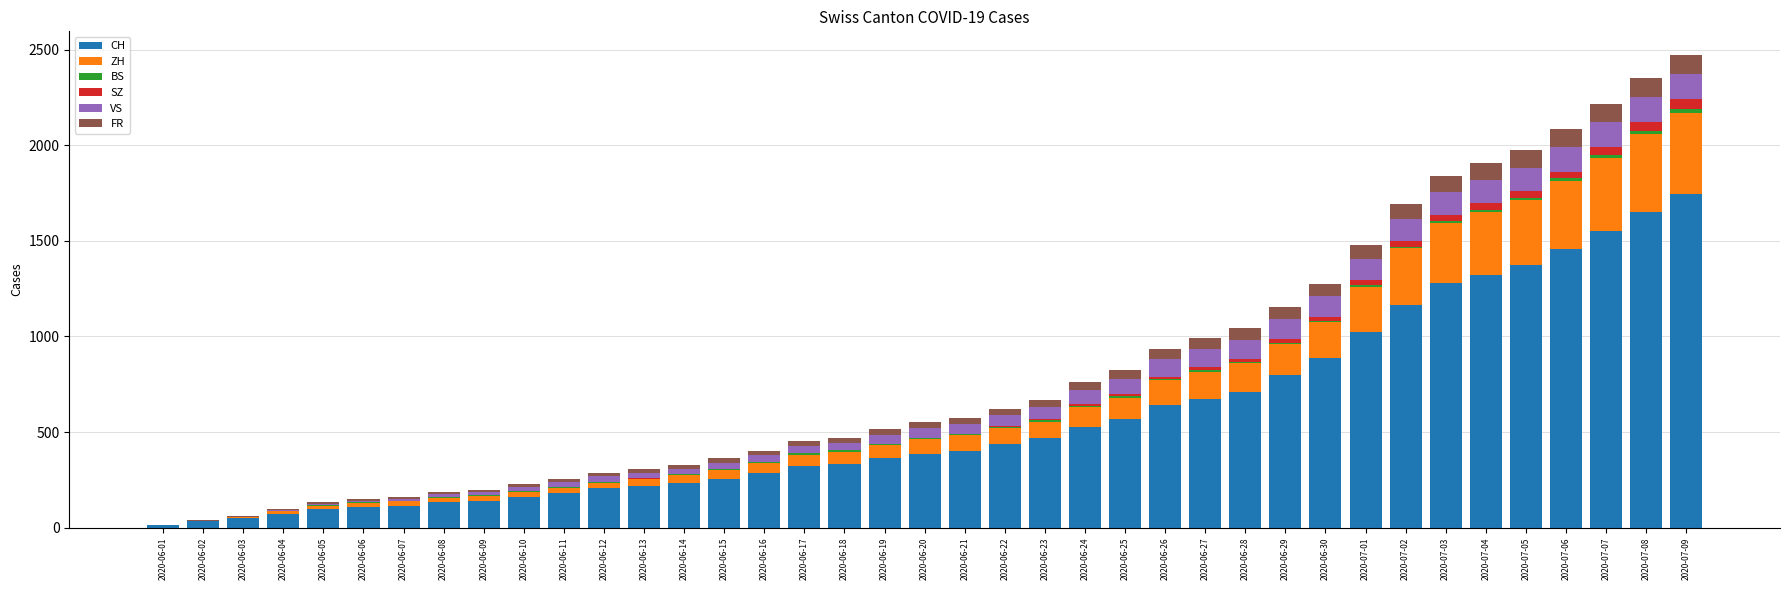

At which label does CH reach its peak?

2020-07-09